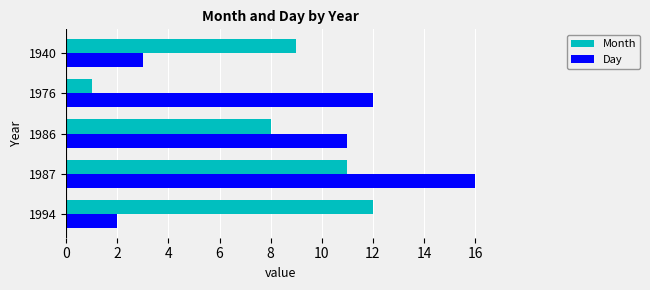

Which series changed the most between 1987 and 1940?

Day